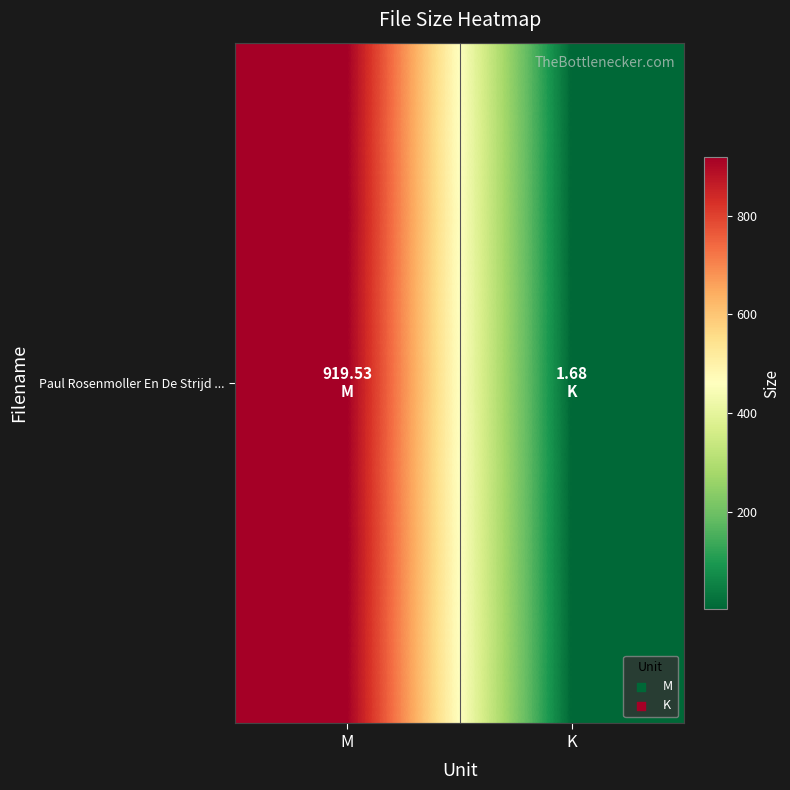

Reading left to right, extract all data points from this chart.

919.5	1.7